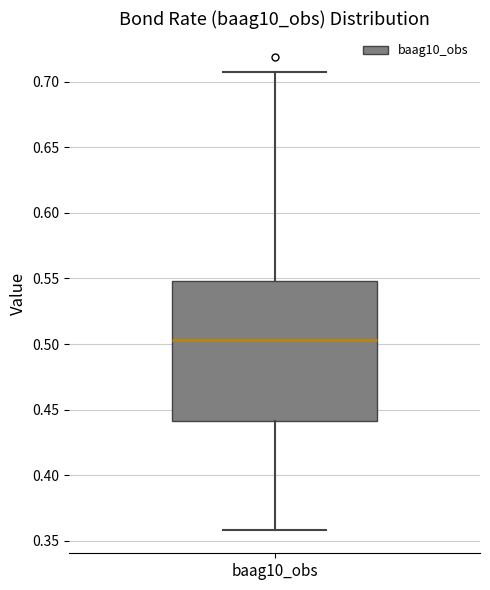

Read this box plot against the y-axis: the position of the median line, the range covered by the box, and the ends of both whiskers. The values are not printed on the chart, so give them approximately, as read against the axis.

median 0.505, box 0.440 to 0.550, whiskers 0.360 to 0.710